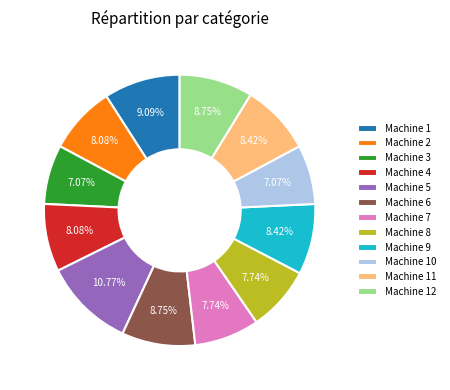

Combined, do Machine 9 and Machine 4 account for over 50%?

No